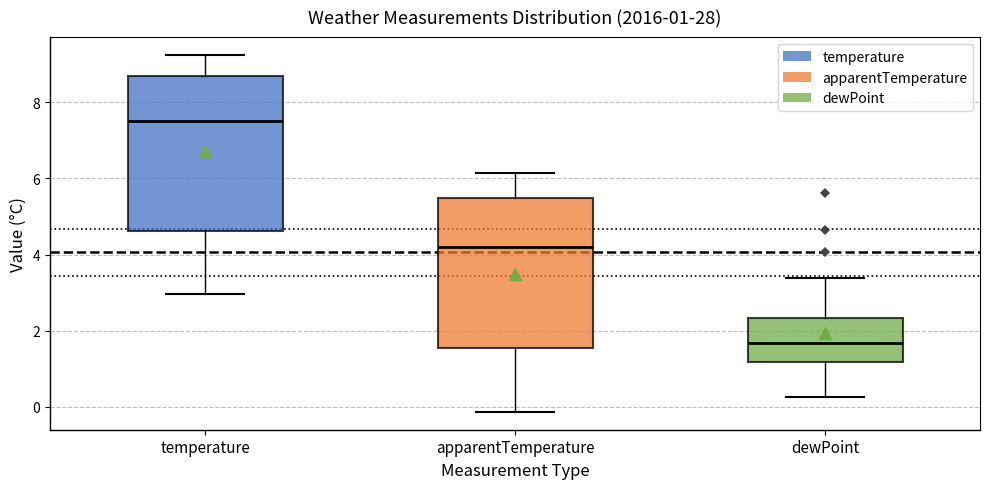

Which box's median line is the highest?

temperature